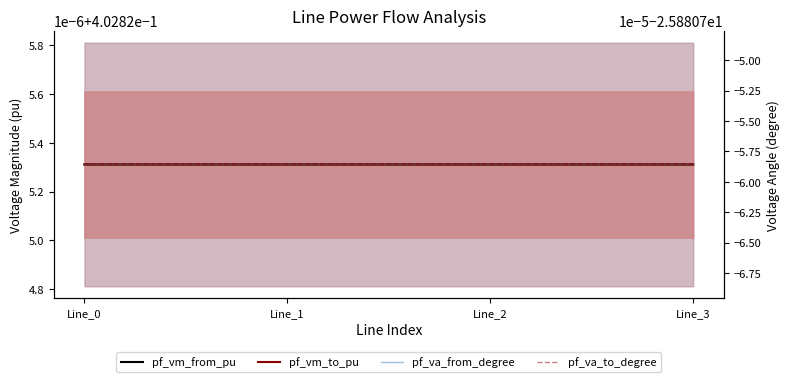

List the labels in order of pf_vm_from_pu value, largest first.

Line_2, Line_1, Line_3, Line_0